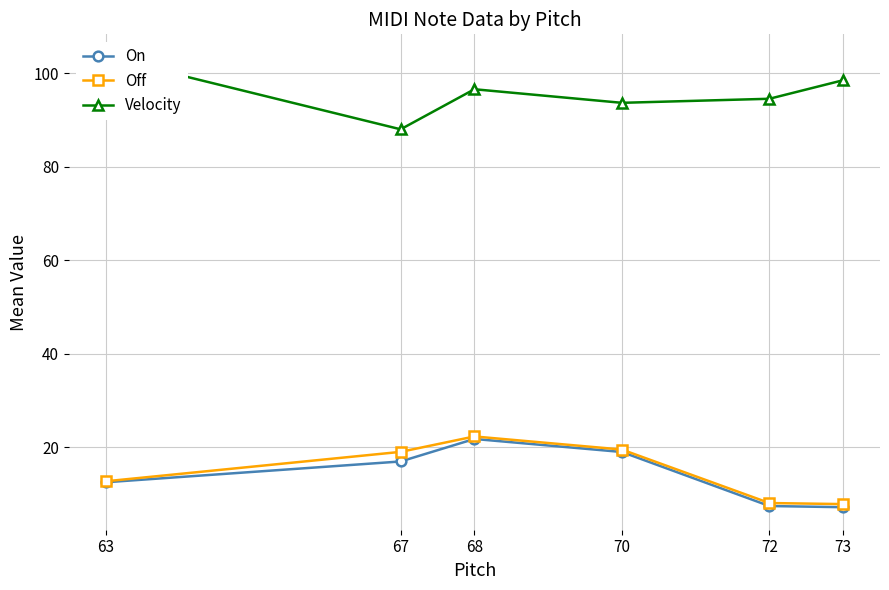

Where does the On series first go above 16?

67